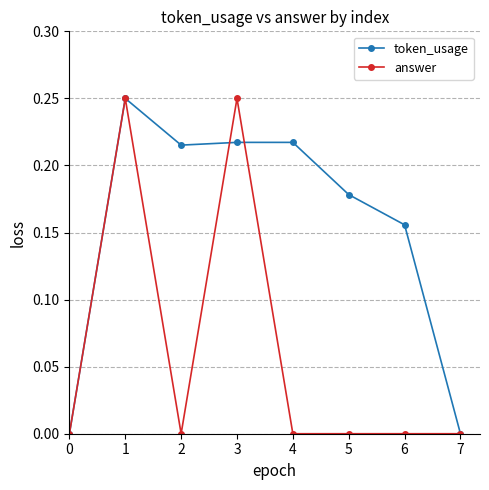

Is it true that token_usage equals 0.1 at 1?

False